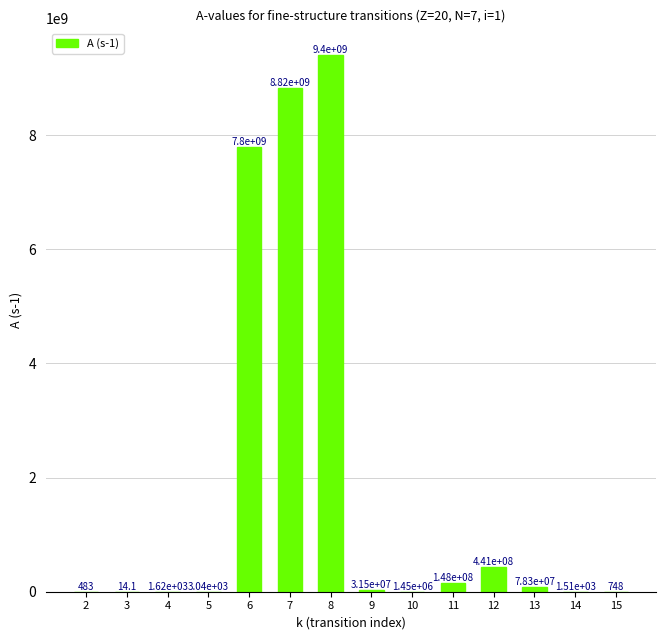

What is the greatest value displayed?

9404000000.0